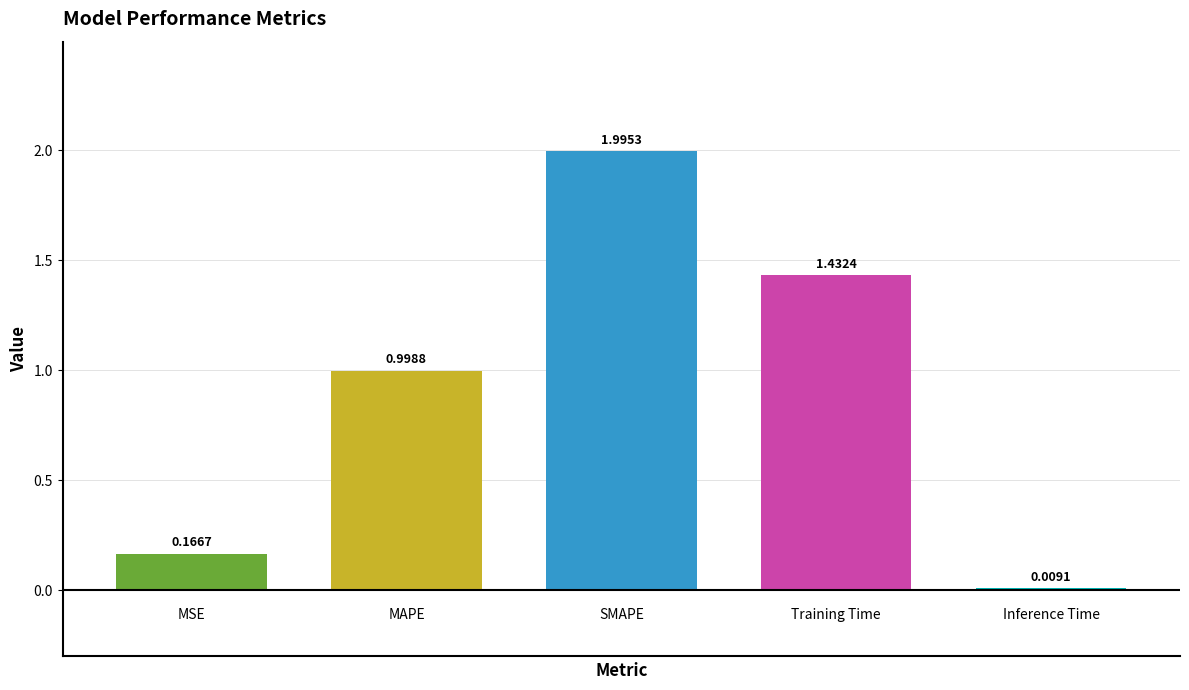

What is the sum of all values?

4.6